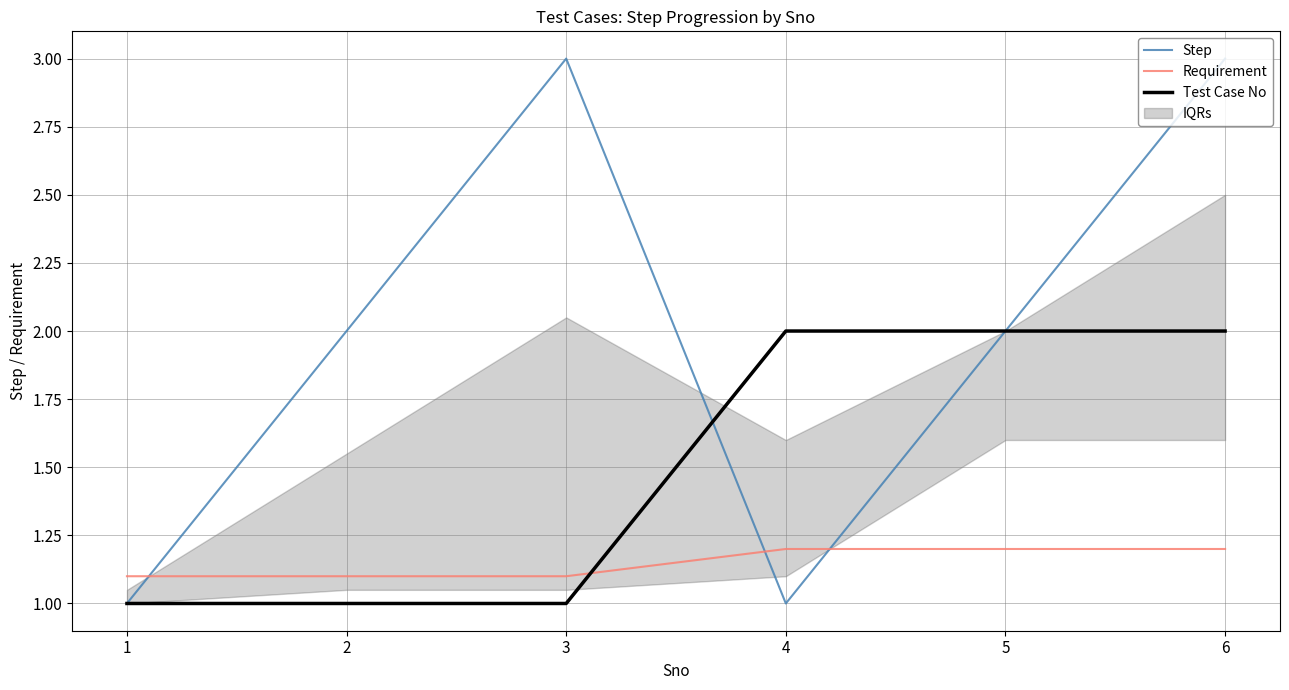

What is the smallest value displayed?

1.0